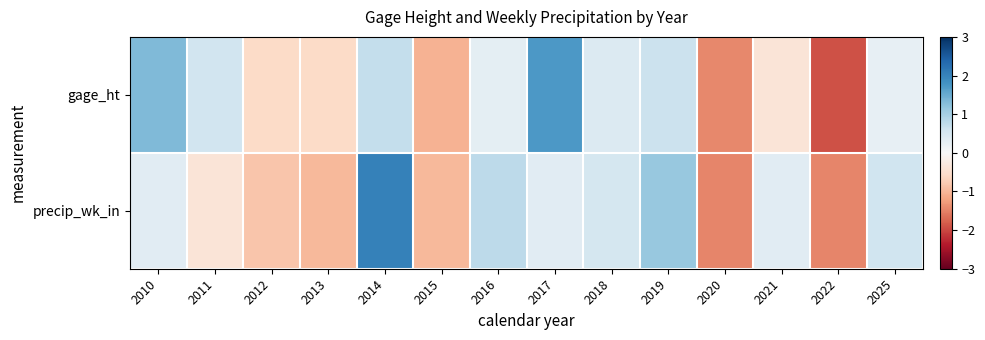

Reading left to right, transcribe all the data shown in this chart.

gage_ht: 2010=1.3	2011=0.6	2012=-0.6	2013=-0.6	2014=0.7	2015=-1.1	2016=0.3	2017=1.7	2018=0.4	2019=0.6	2020=-1.4	2021=-0.4	2022=-1.9	2025=0.3
precip_wk_in: 2010=0.3	2011=-0.4	2012=-0.8	2013=-1.0	2014=2.0	2015=-1.0	2016=0.8	2017=0.3	2018=0.5	2019=1.1	2020=-1.5	2021=0.3	2022=-1.5	2025=0.6